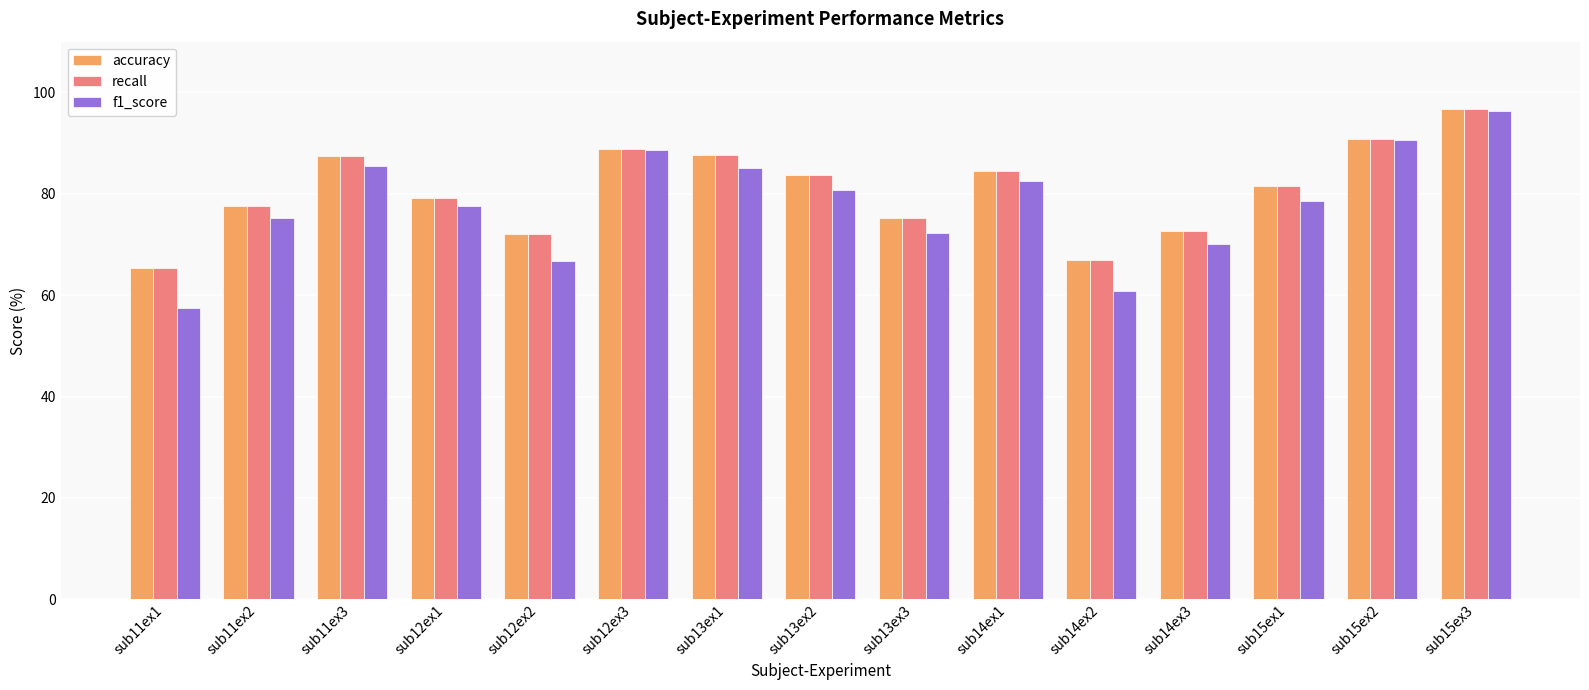

What is the difference between the accuracy values at sub14ex1 and sub15ex3?

12.2